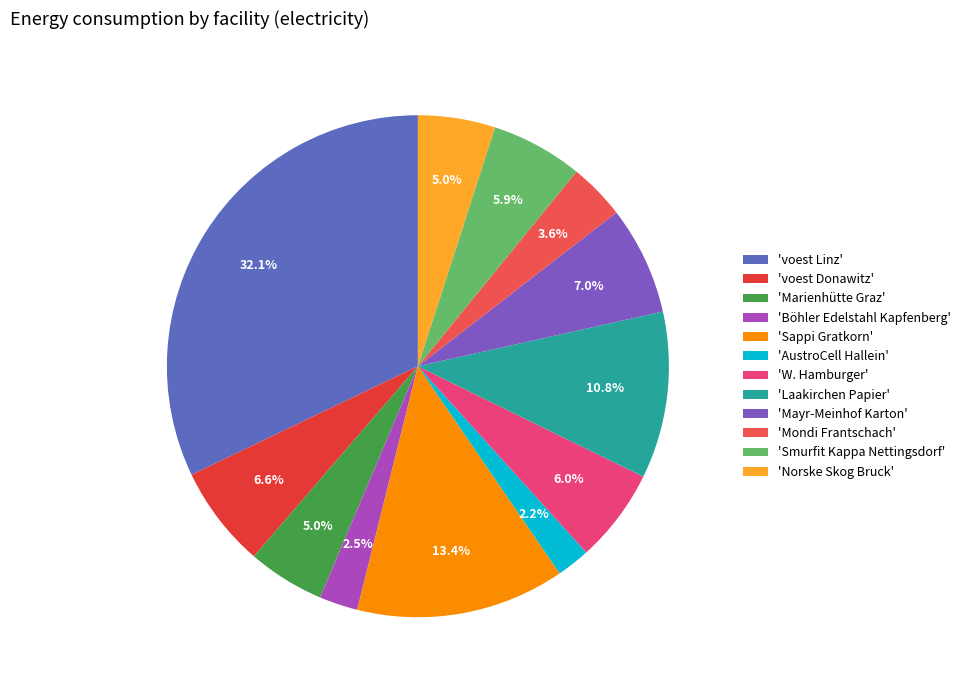

Rank the categories by value from highest to lowest.

voest Linz, Sappi Gratkorn, Laakirchen Papier, Mayr-Meinhof Karton, voest Donawitz, W. Hamburger, Smurfit Kappa Nettingsdorf, Norske Skog Bruck, Marienhütte Graz, Mondi Frantschach, Böhler Edelstahl Kapfenberg, AustroCell Hallein